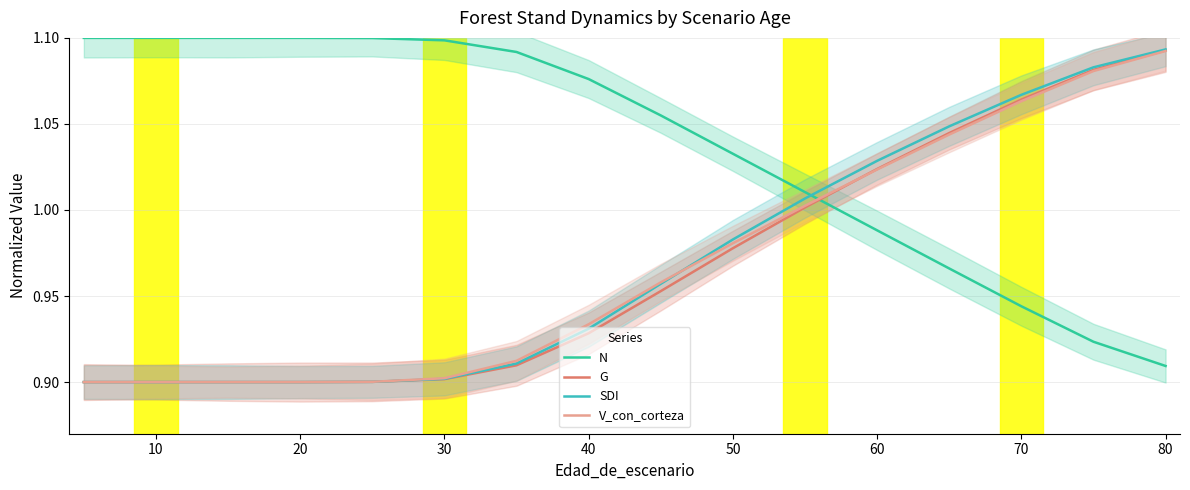

Count the number of data series in this chart.

4